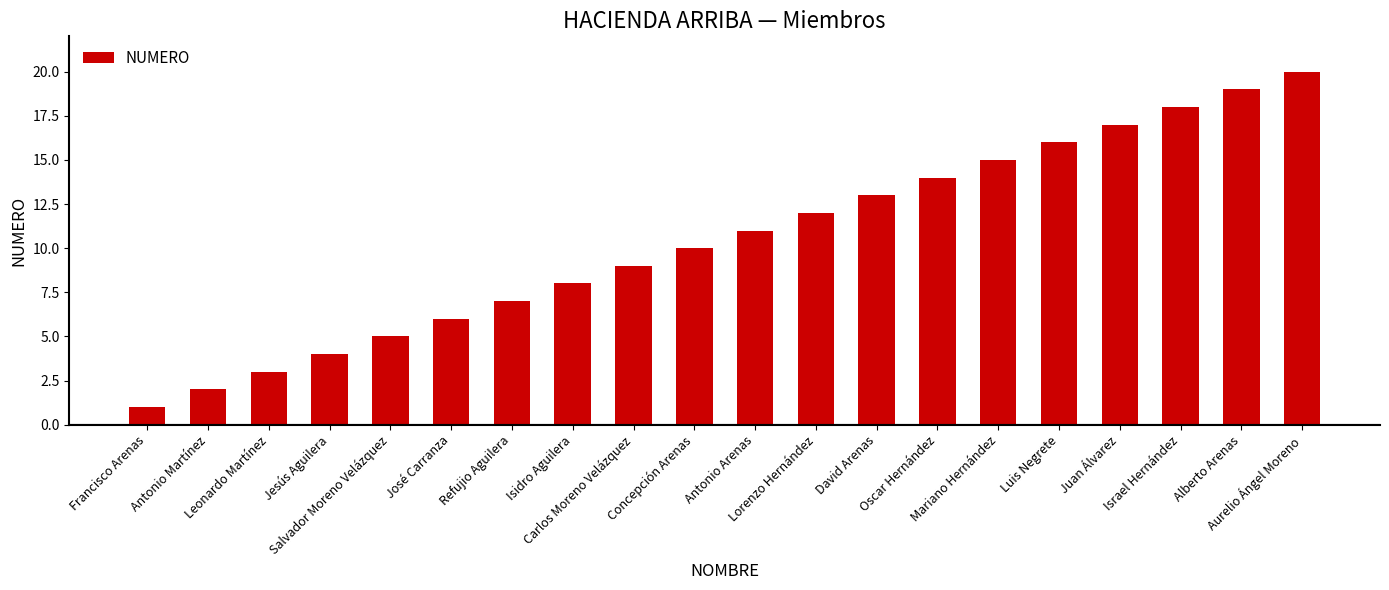

List the labels in order of value, largest first.

Aurelio Ángel Moreno, Alberto Arenas, Israel Hernández, Juan Álvarez, Luis Negrete, Mariano Hernández, Oscar Hernández, David Arenas, Lorenzo Hernández, Antonio Arenas, Concepción Arenas, Carlos Moreno Velázquez, Isidro Aguilera, Refujio Aguilera, José Carranza, Salvador Moreno Velázquez, Jesús Aguilera, Leonardo Martínez, Antonio Martínez, Francisco Arenas